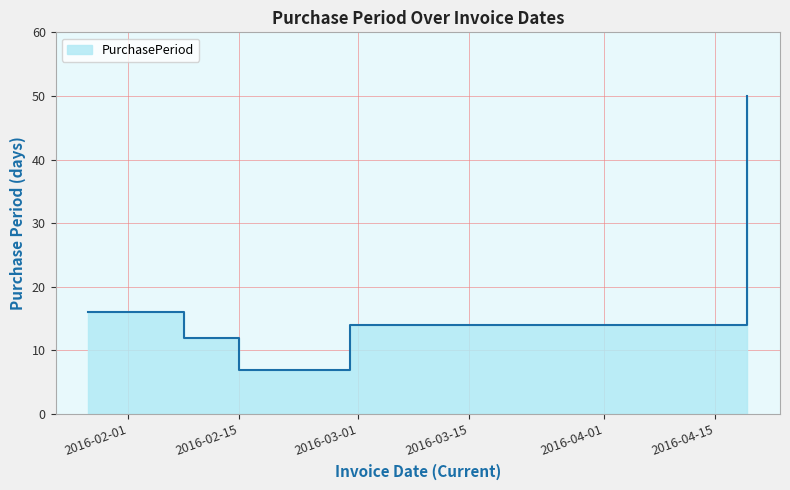

What is the difference between the second highest and second lowest values?

4